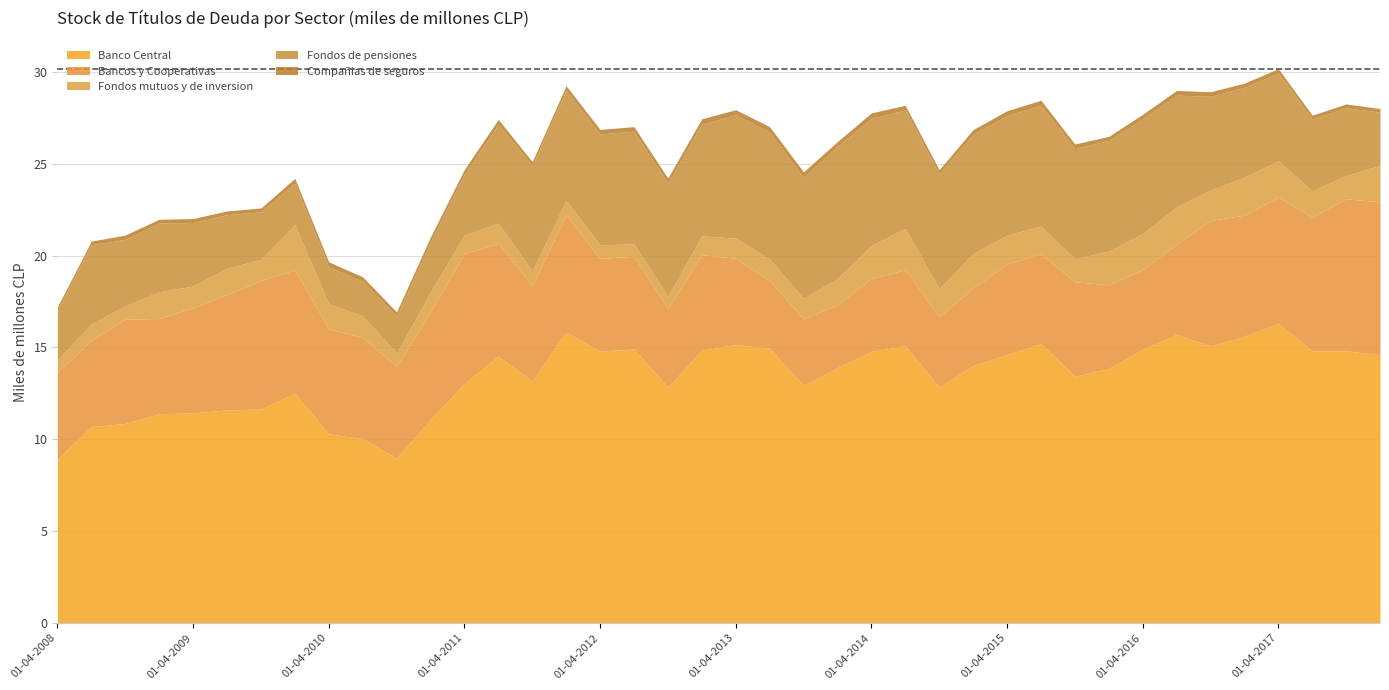

Between 01-01-2010 and 01-10-2009, which is larger?

01-01-2010